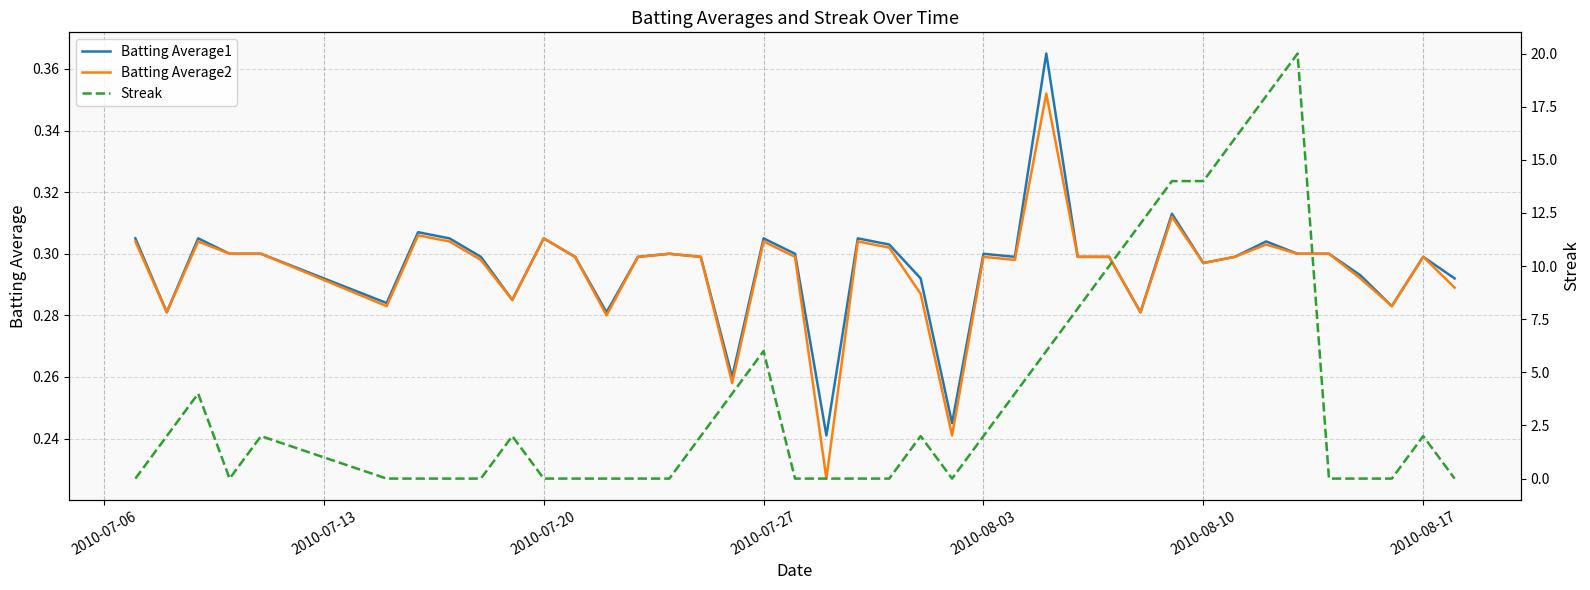

True or false: Streak has more than 0 interior local peaks.

True